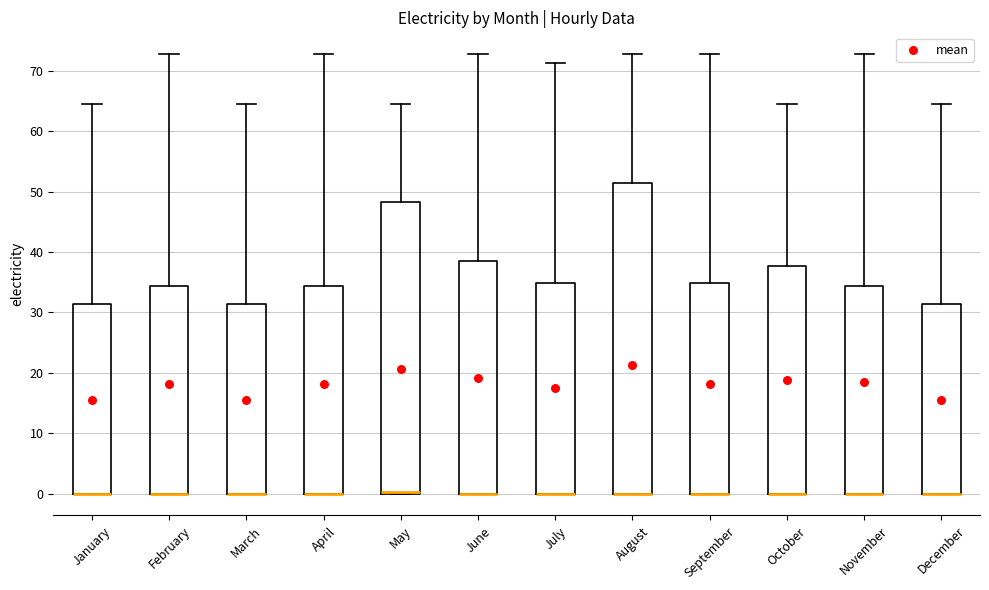

Which box is the tallest, from its lower edge to its upper edge?

August